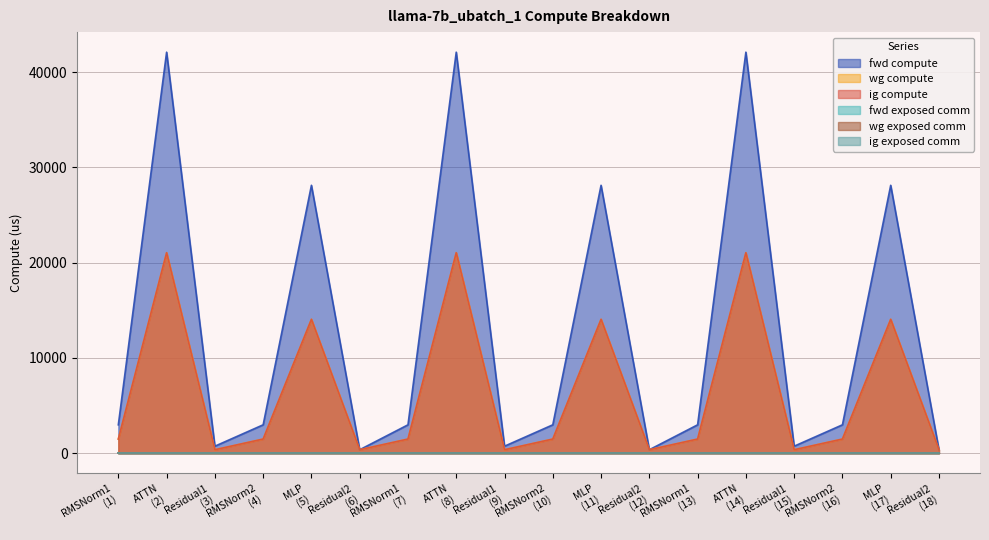

Does the chart have visible grid lines?

Yes